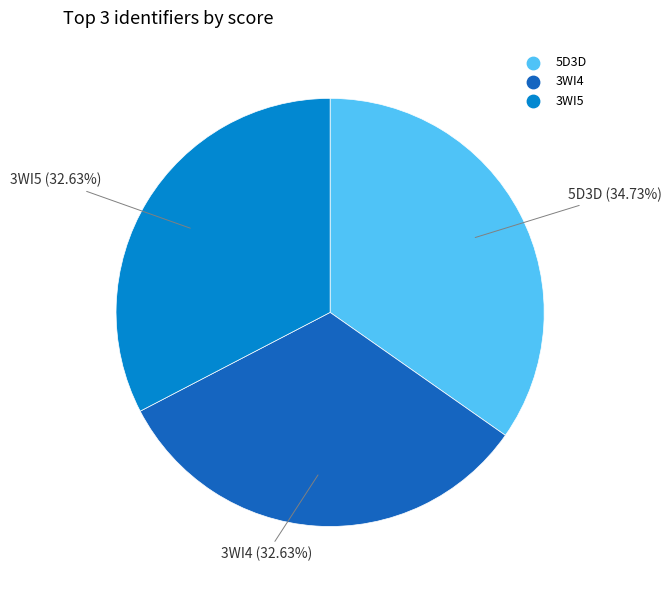

Is there a majority slice in this chart?

No